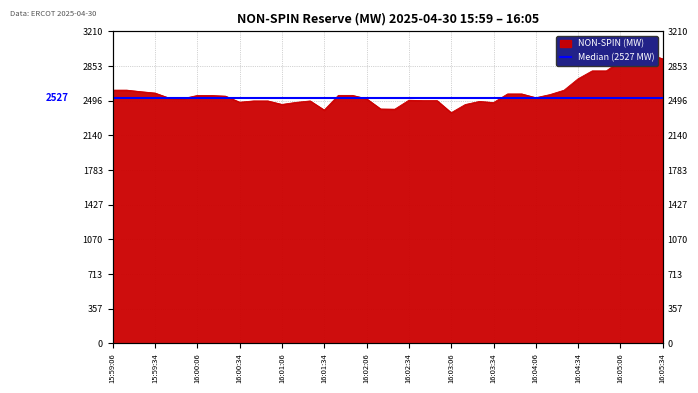

How many lines are shown in the chart?

1